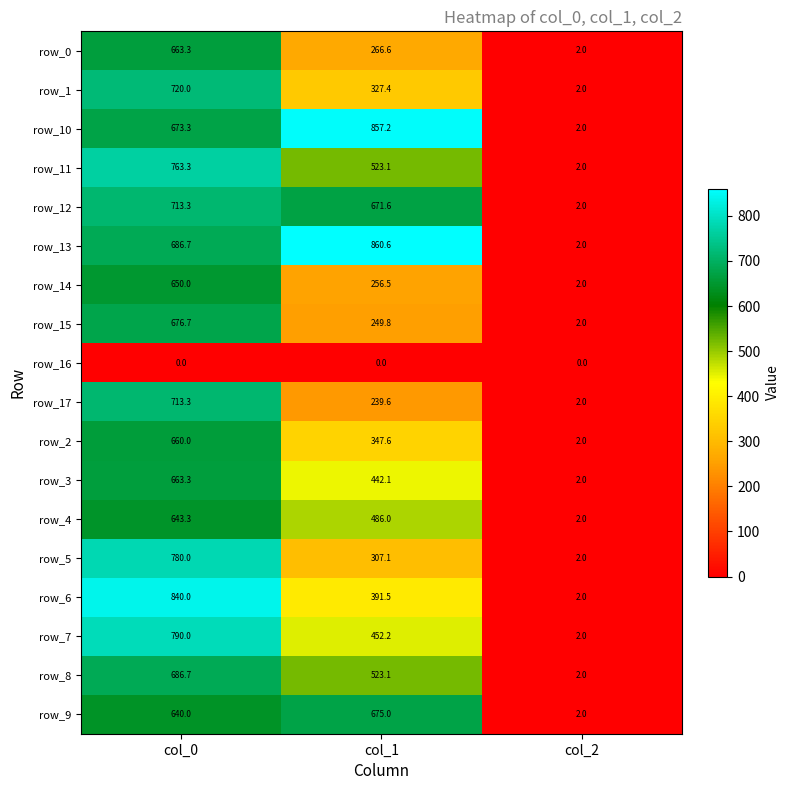

What is the difference between the maximum and minimum values in the row_12 series?

711.3